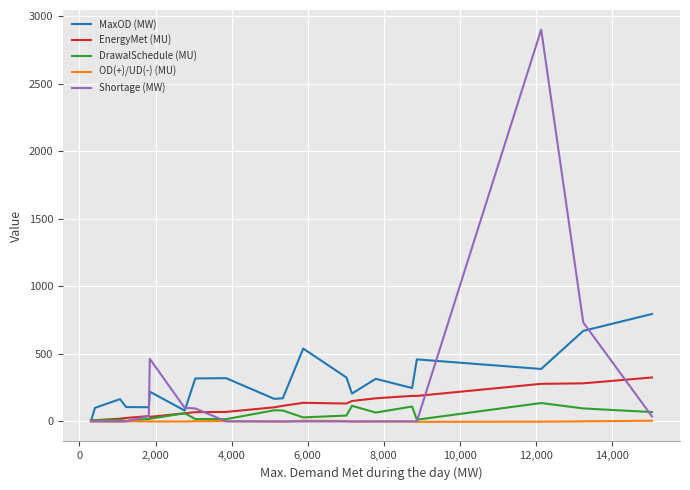

In OD(+)/UD(-) (MU), how many points are lower than both neighbors (excluding endpoints)?

5